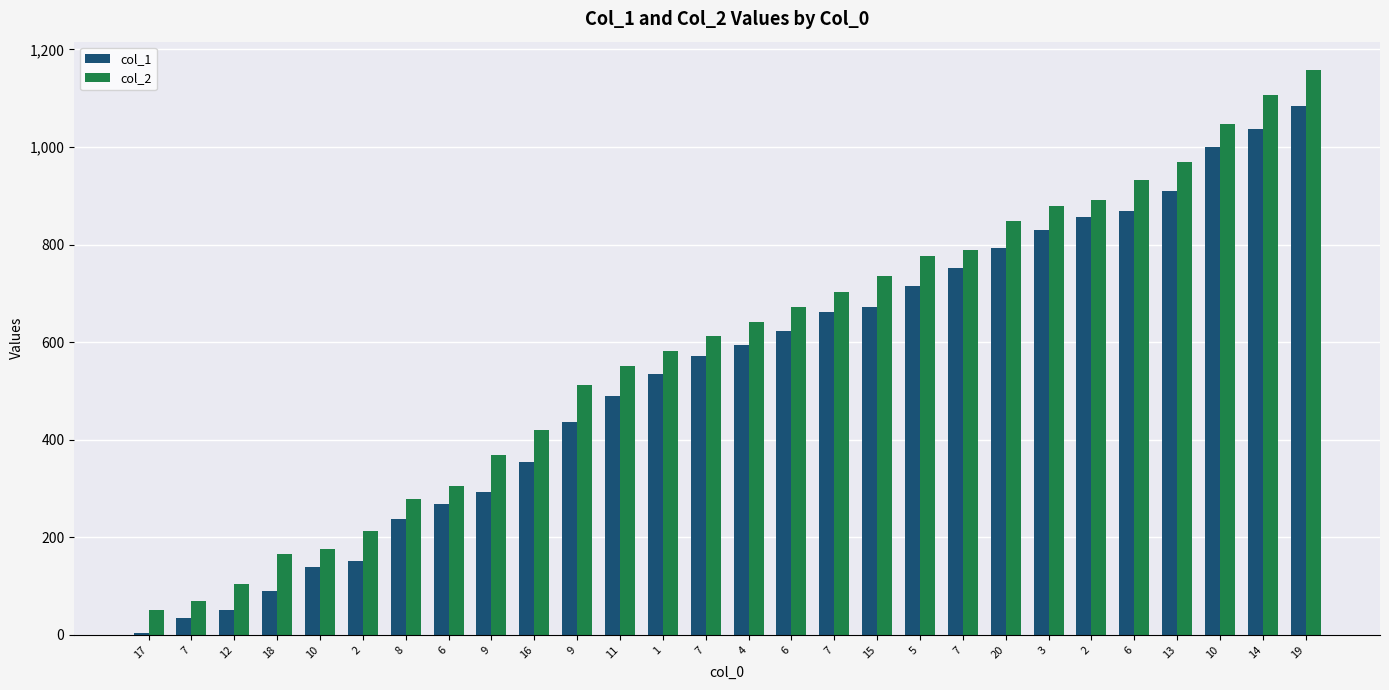

List the series in order of their peak value, highest first.

col_2, col_1